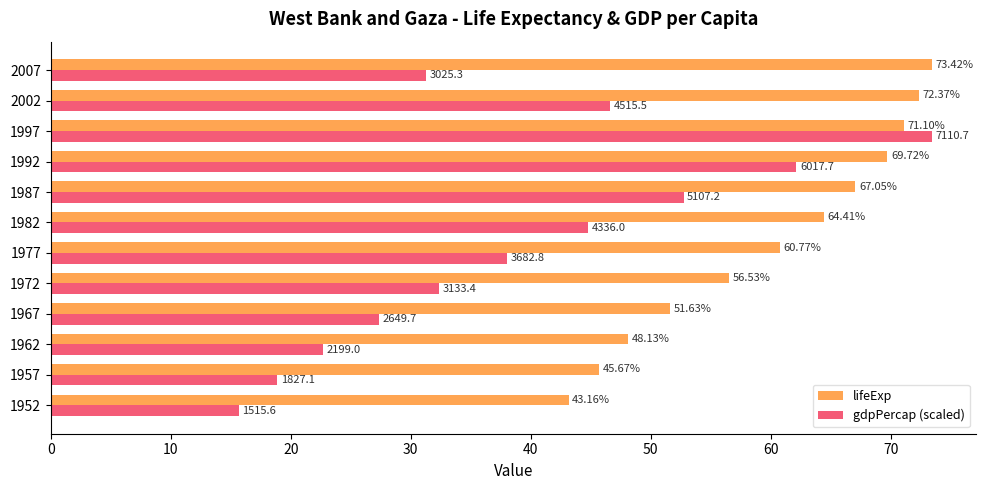

At how many categories does at least one series exceed 28?

12